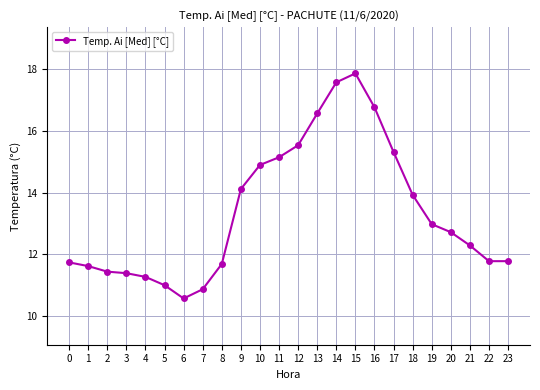

What is the sum of all values?

320.9